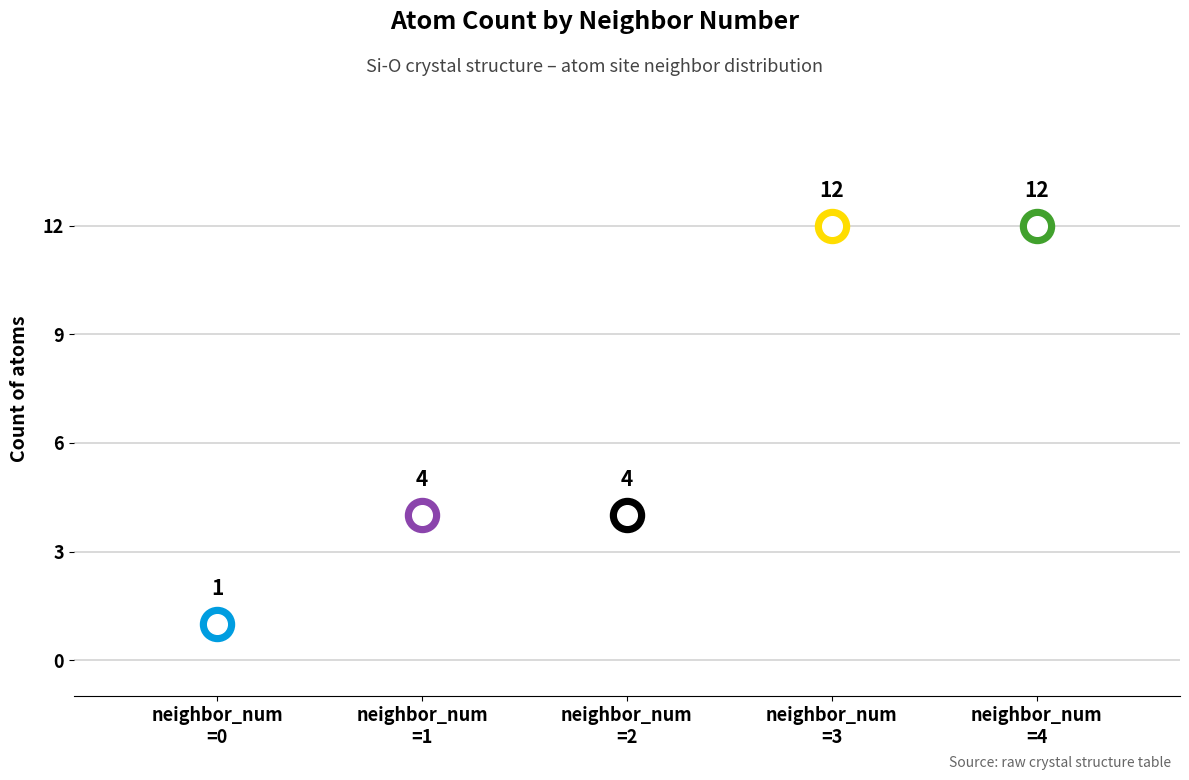

What is the change in value from 0 to 3?

+11